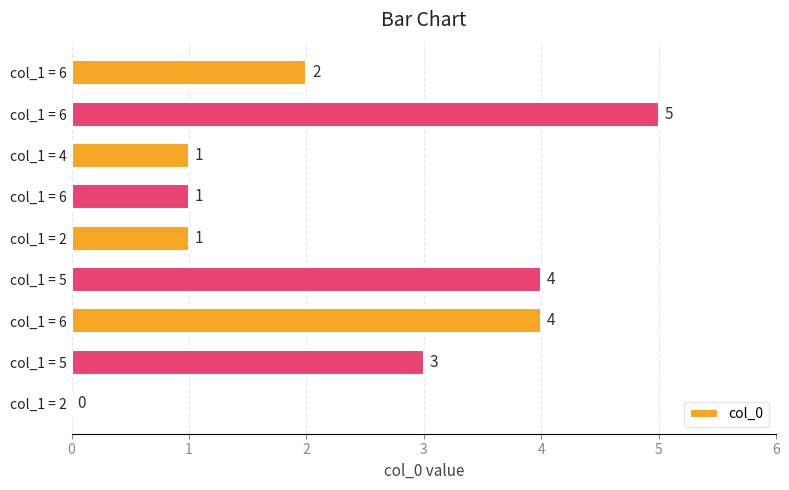

Where does the data first go above 2?

col_1 = 5